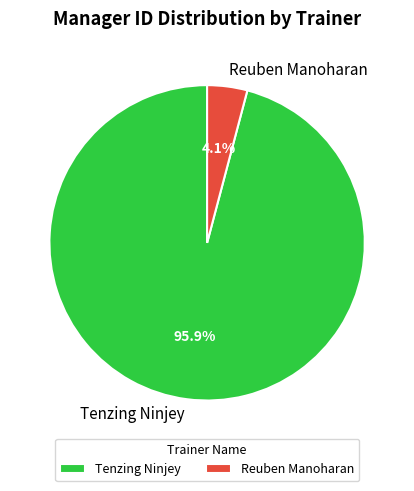

Does Tenzing Ninjey account for over 50% of the chart?

Yes